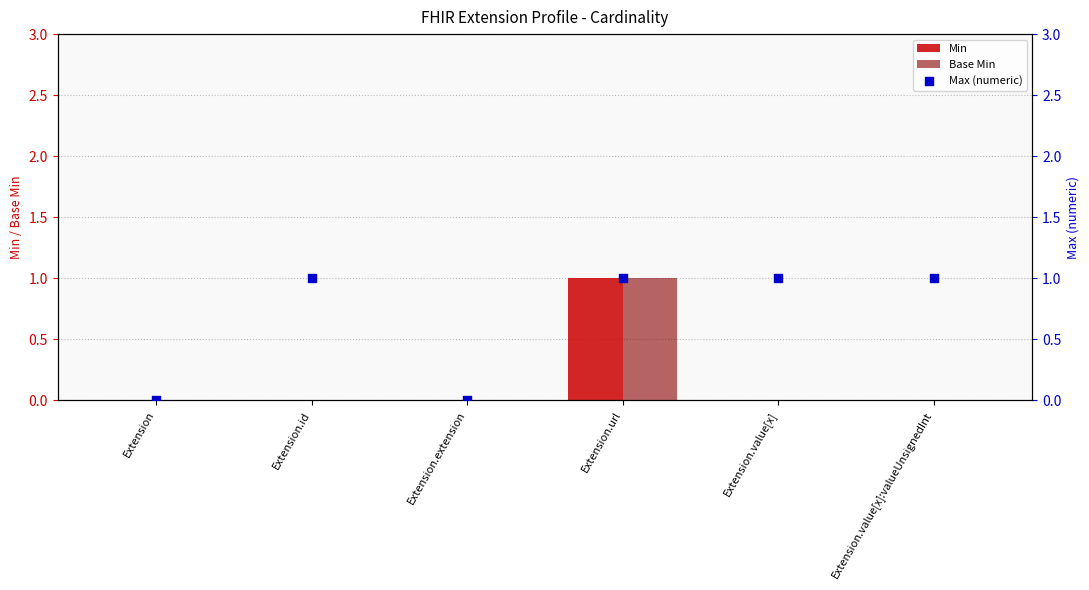

Which series contains the highest Y value?

Min